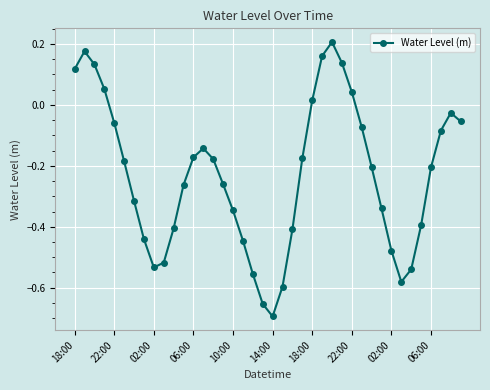

What is the sum of all values?

-9.3